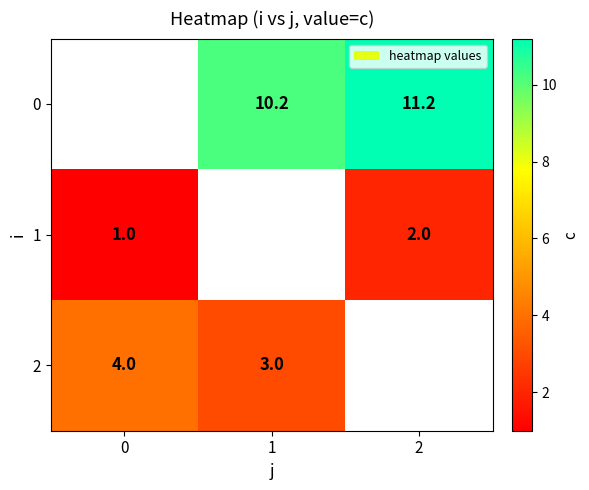

What is the difference between the 1 values at 2 and 0?

1.0